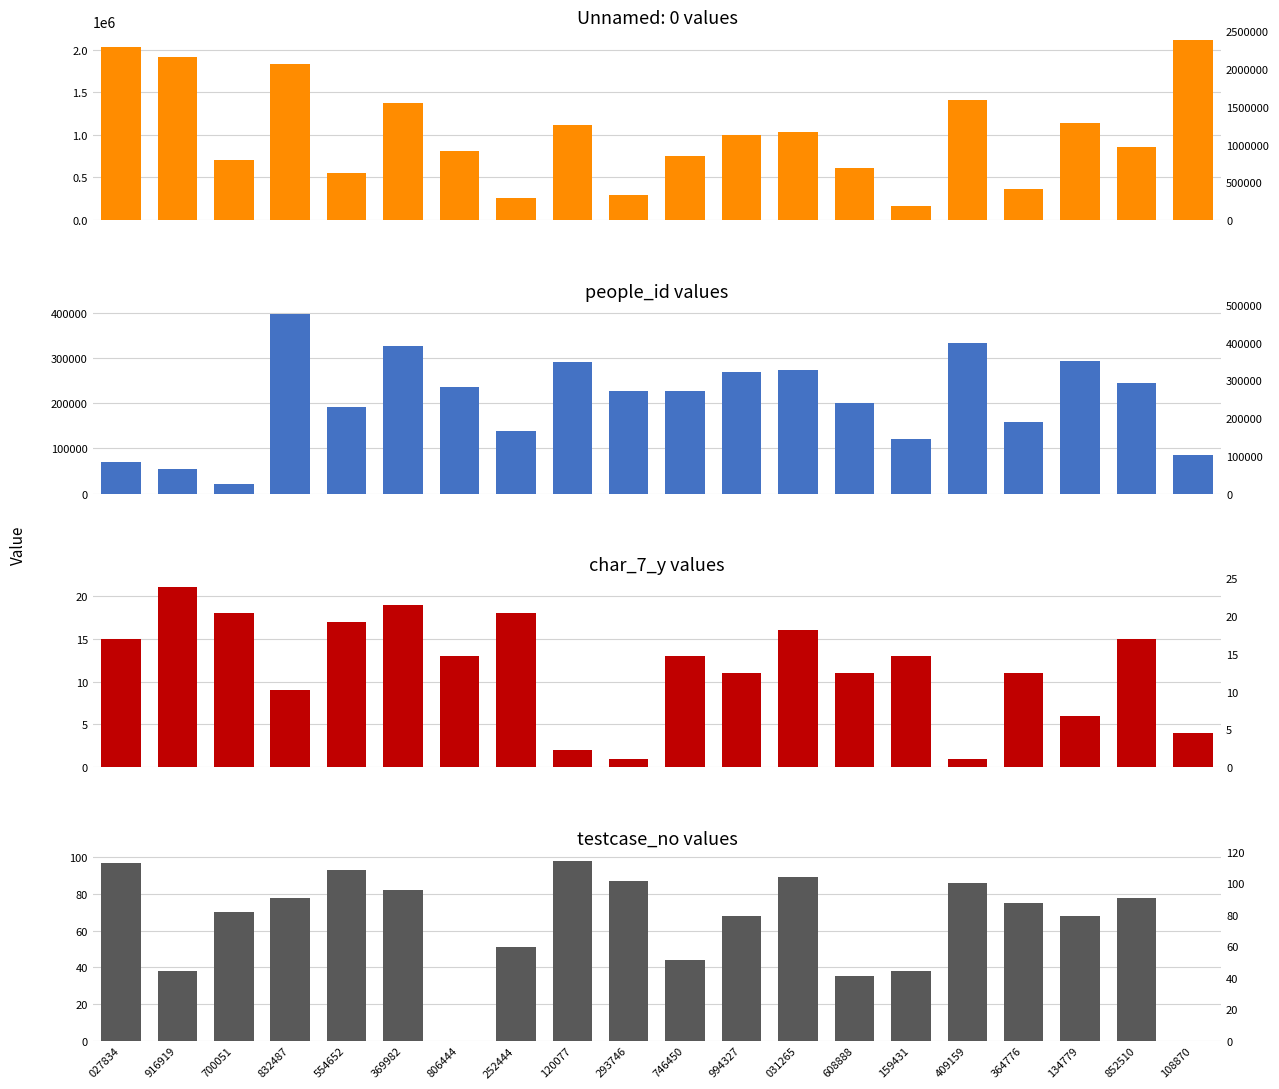

Where does the char_7_y series first go above 13?

027834